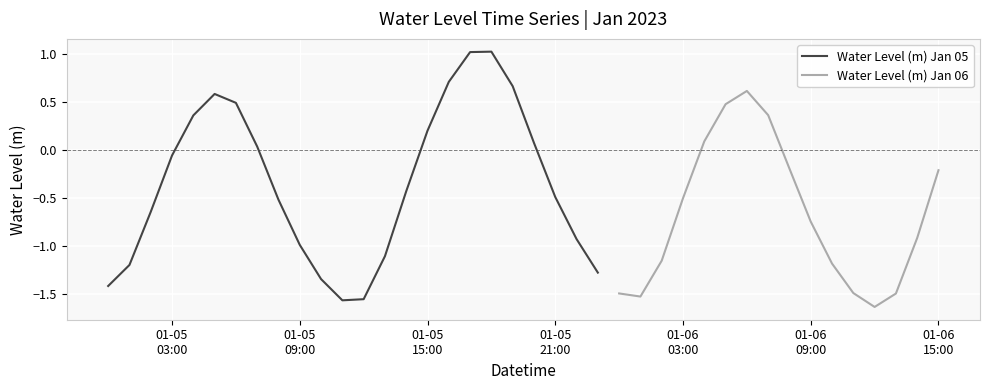

Which label corresponds to the largest value in the chart?

2023-01-05 18:00